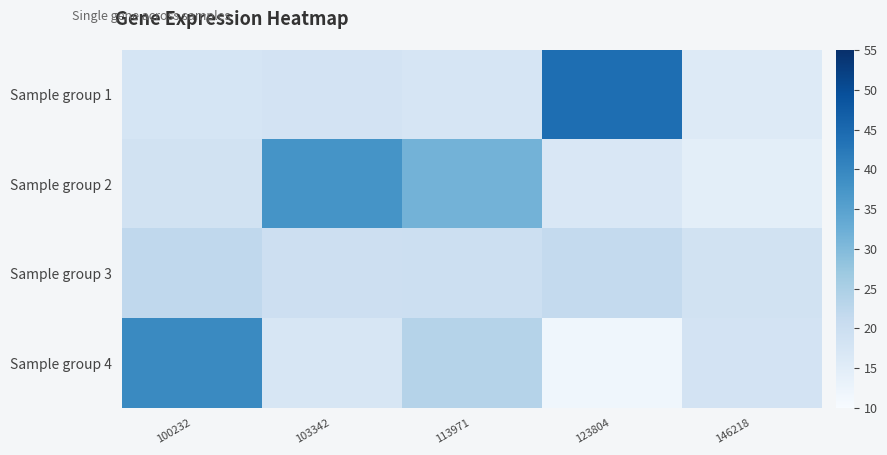

List the series in order of their overall mean, lowest first.

Sample group 3, Sample group 4, Sample group 1, Sample group 2